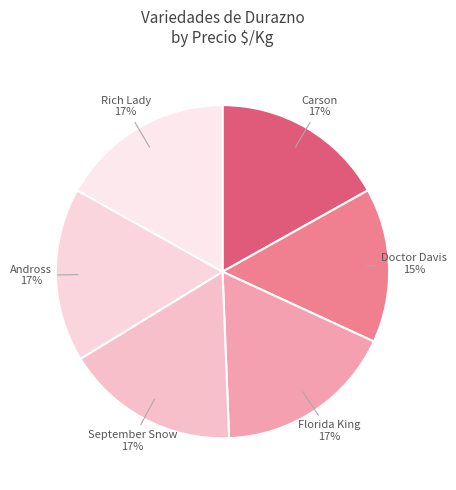

Does any single category account for the majority?

No